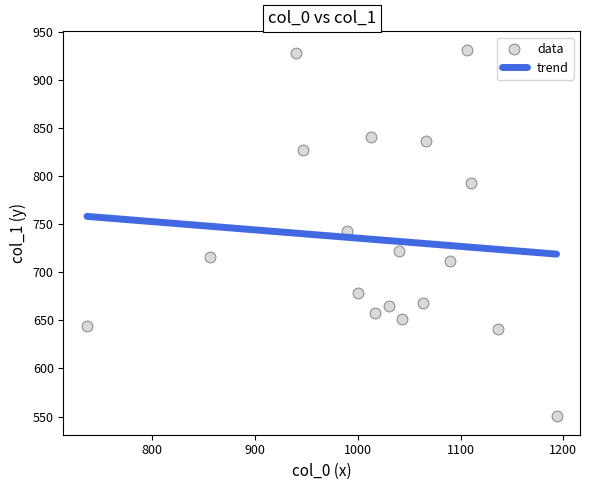

What is the range of X values (max minus min)?

456.7